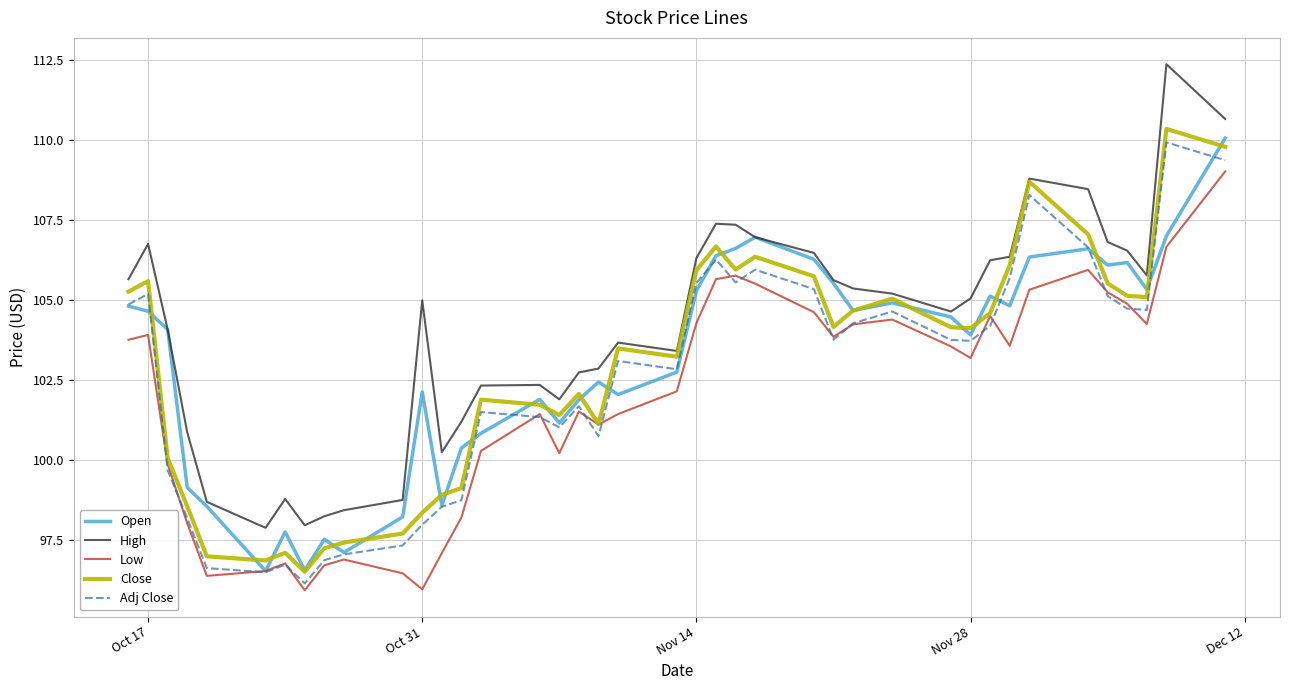

Which series has the largest range (max minus min)?

High